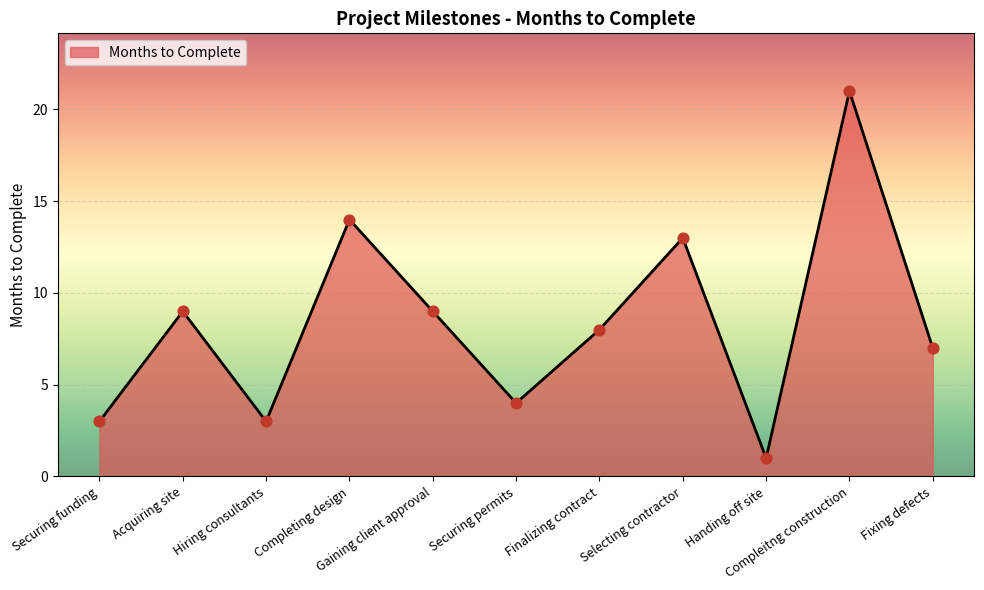

What is the change in value from Selecting contractor to Handing off site?

-12